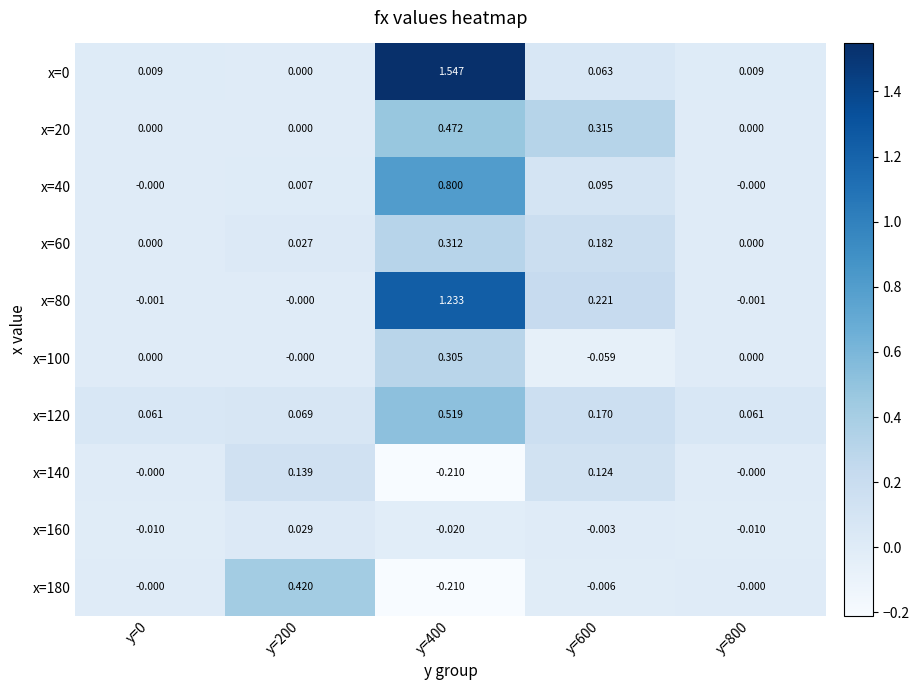

How many distinct data groups are displayed?

10